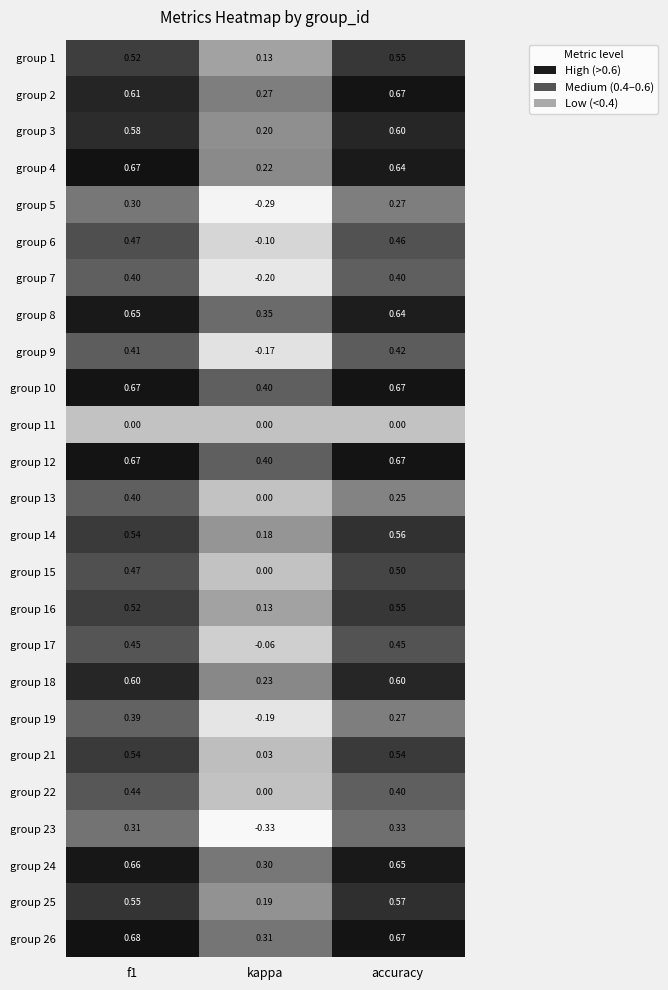

Is the value of group 15 at accuracy greater than the value of group 11 at f1?

Yes